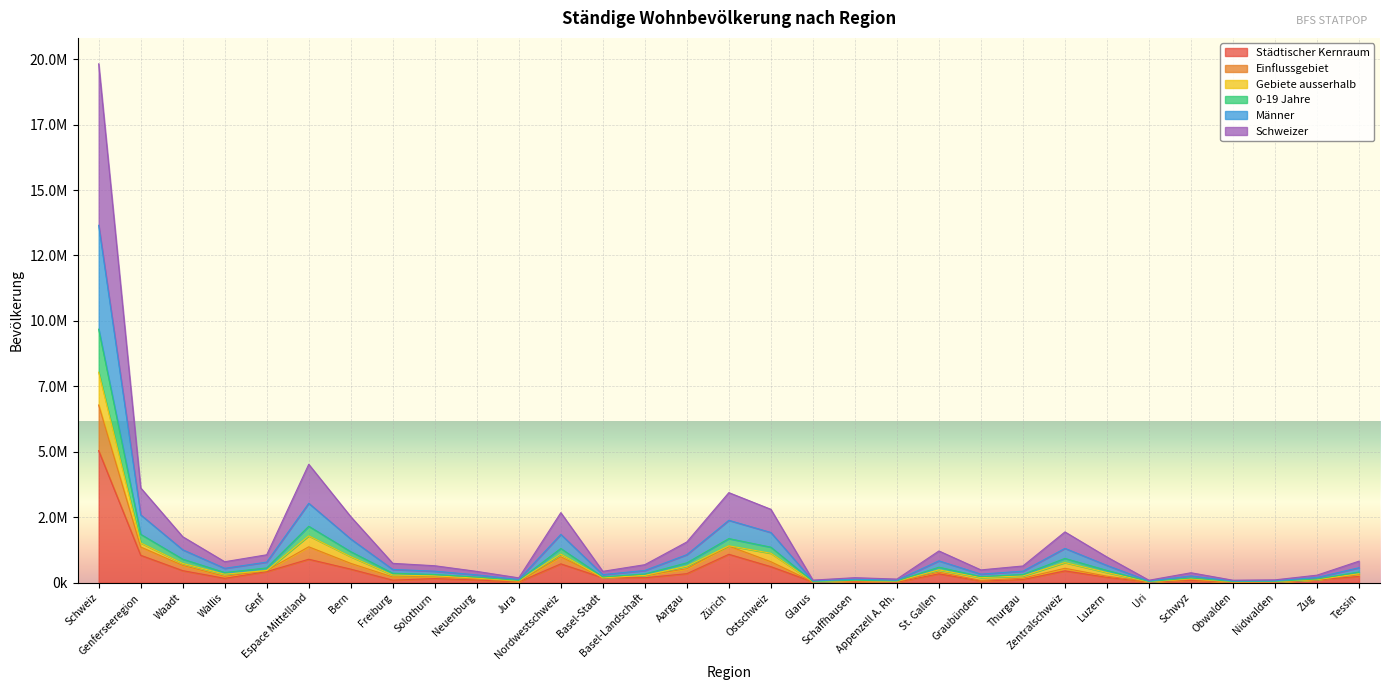

At how many categories does at least one series exceed 9361763?

1